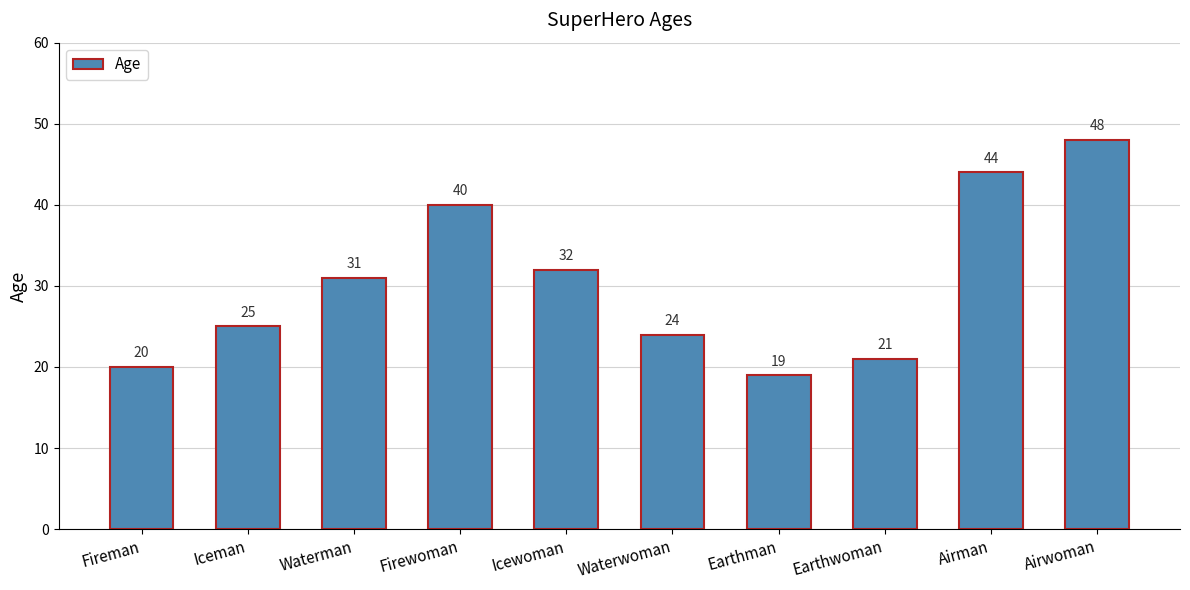

What is the average value?

30